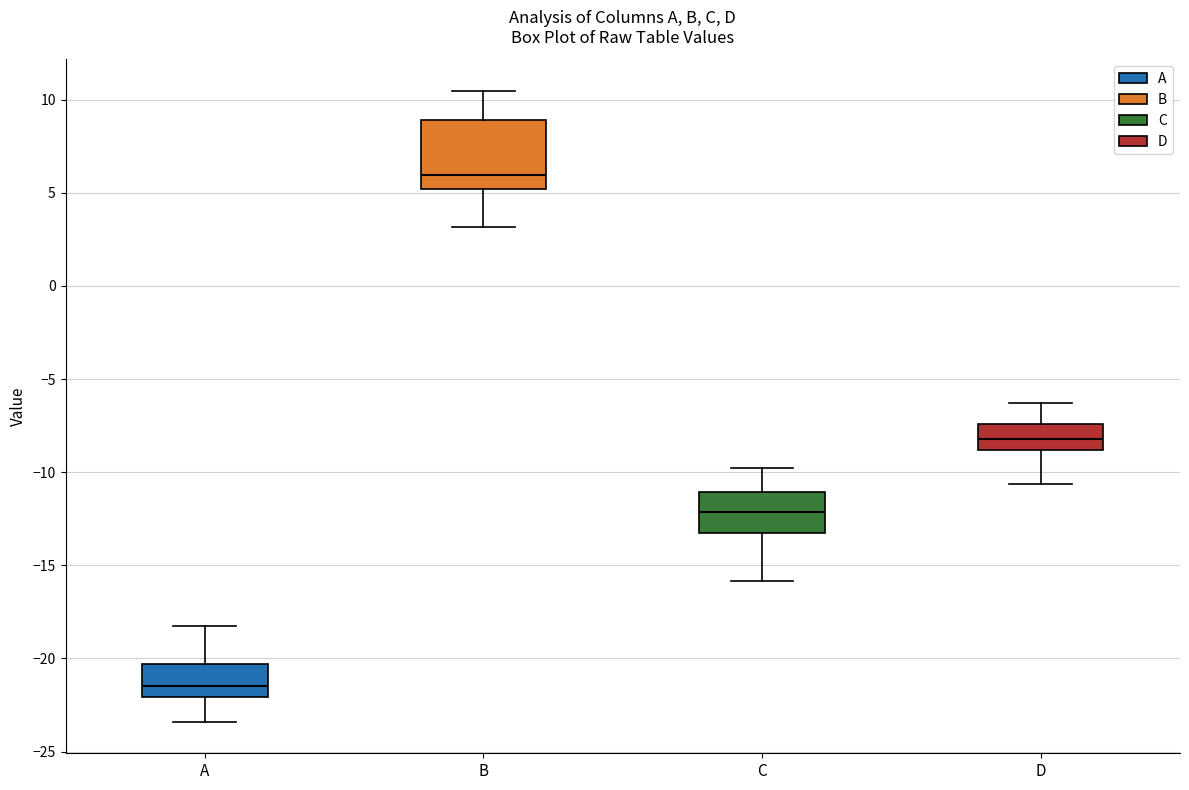

Which box is the tallest, from its lower edge to its upper edge?

B